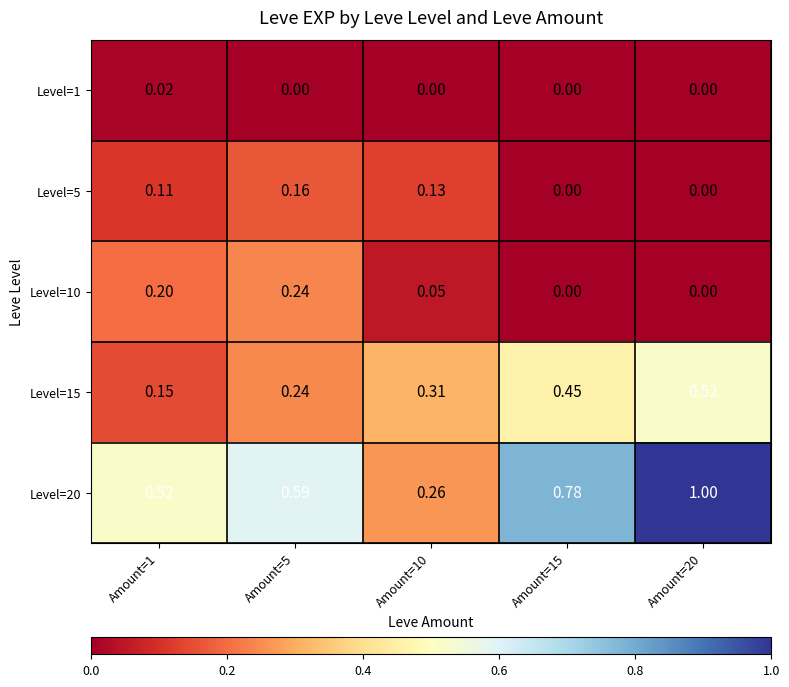

Is the value of Level=5 at Amount=15 greater than the value of Level=20 at Amount=1?

No